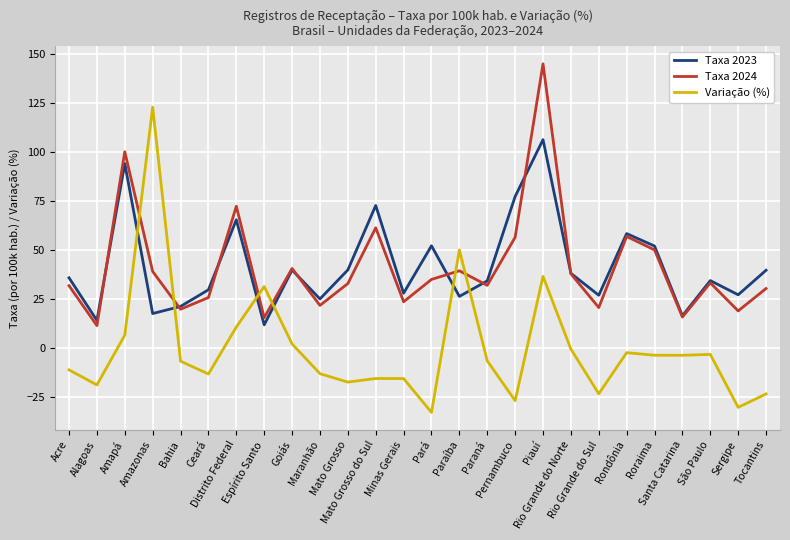

What is the spread (max minus min) of values at Sergipe?

57.5